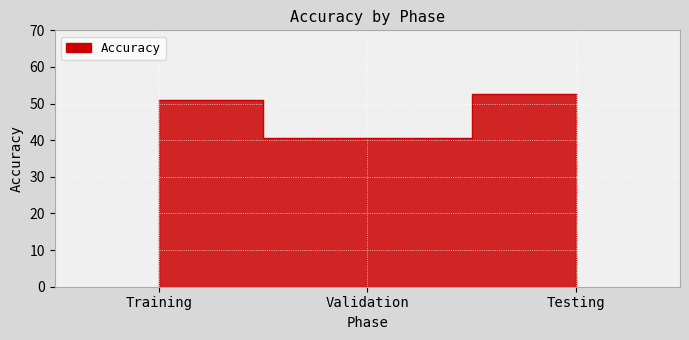

What is the difference between the maximum and second lowest values?

1.5